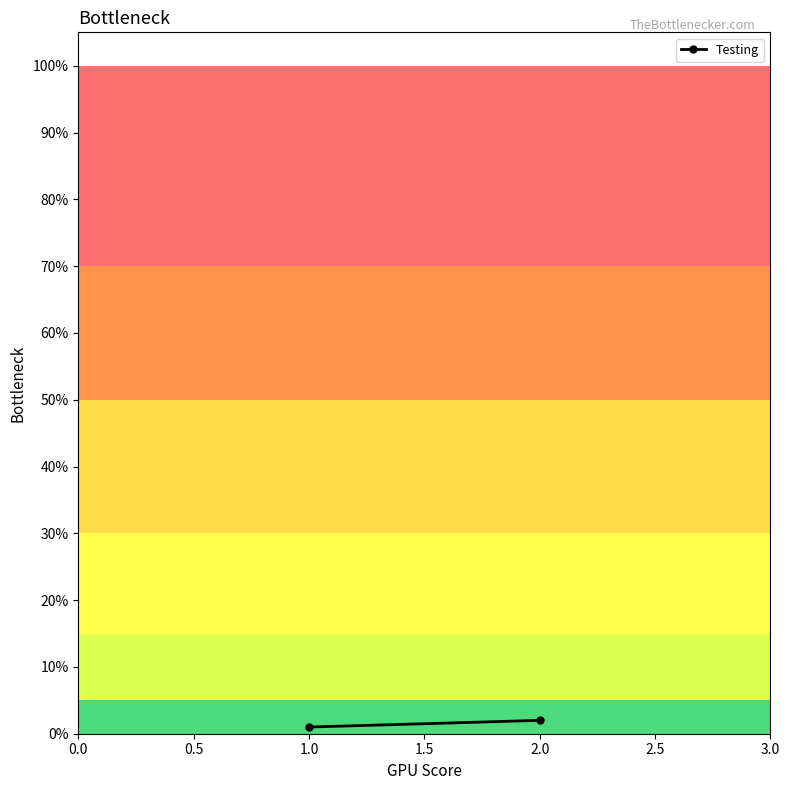

How many lines are shown in the chart?

1